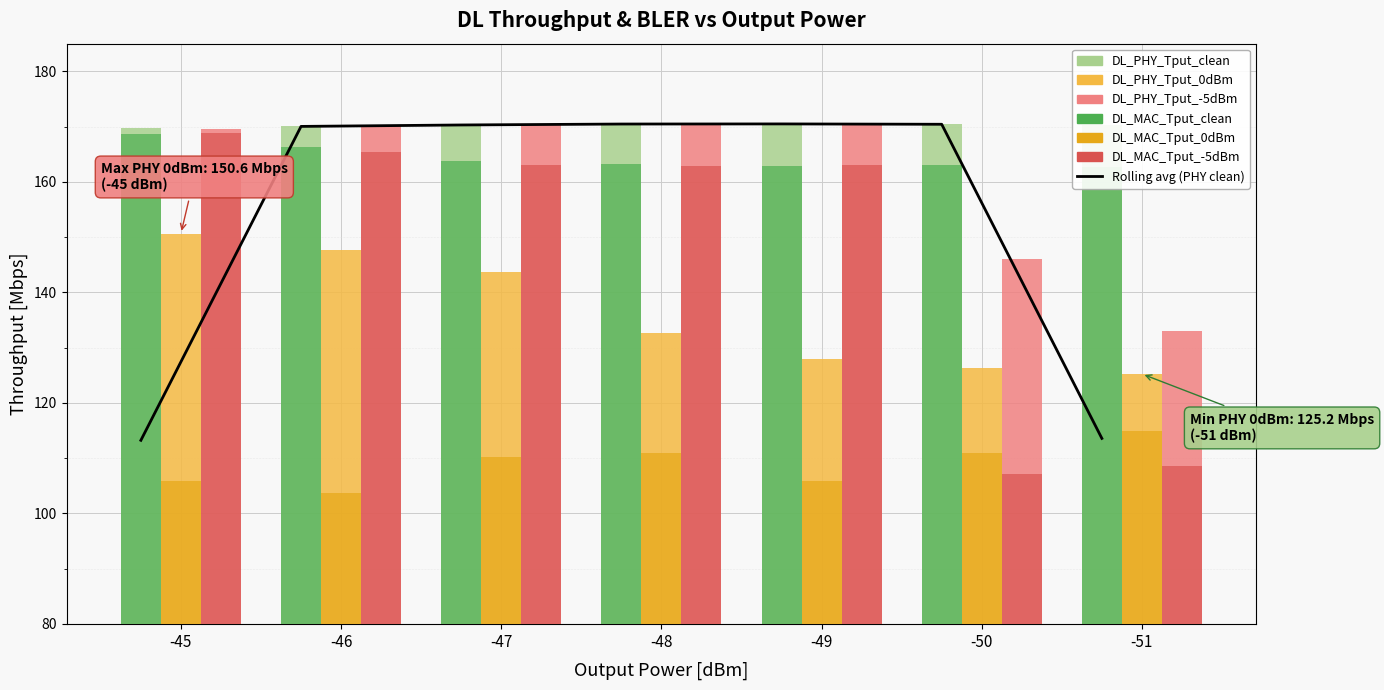

What is the average value of the DL_MAC_Tput_m5dBm series?

148.4